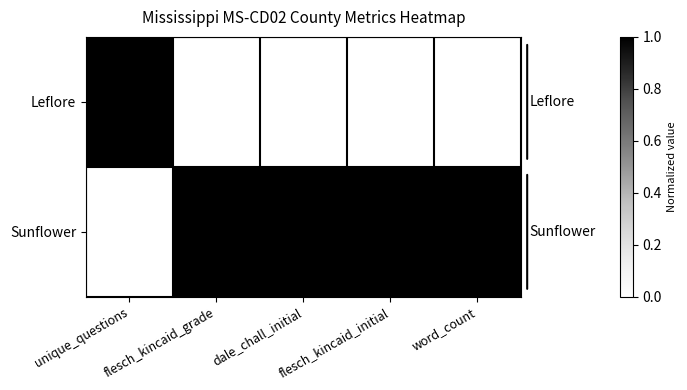

Reading left to right, extract all data points from this chart.

Leflore: unique_questions=1	flesch_kincaid_grade=0	dale_chall_initial=0	flesch_kincaid_initial=0	word_count=0
Sunflower: unique_questions=0	flesch_kincaid_grade=1	dale_chall_initial=1	flesch_kincaid_initial=1	word_count=1